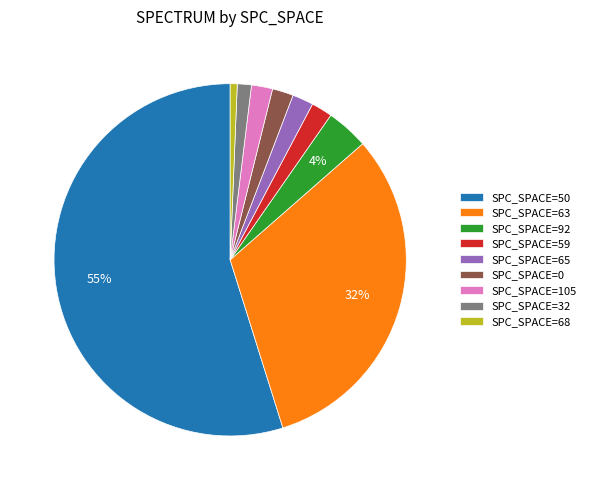

Count the number of slices in the pie.

9